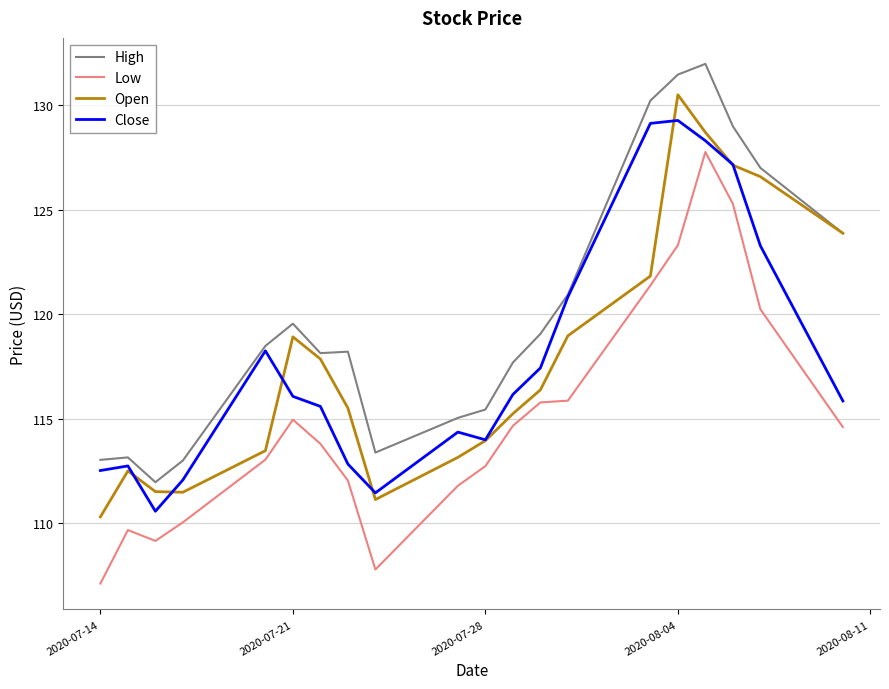

Count the number of data series in this chart.

4